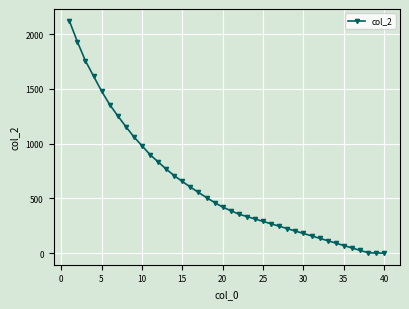

How many data points are less than 421?

20